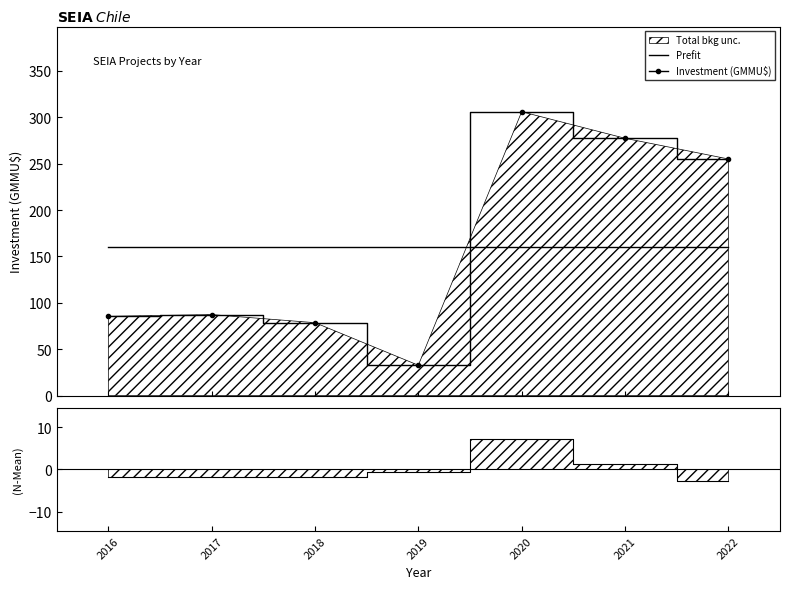

What is the smallest value displayed?

-2.7